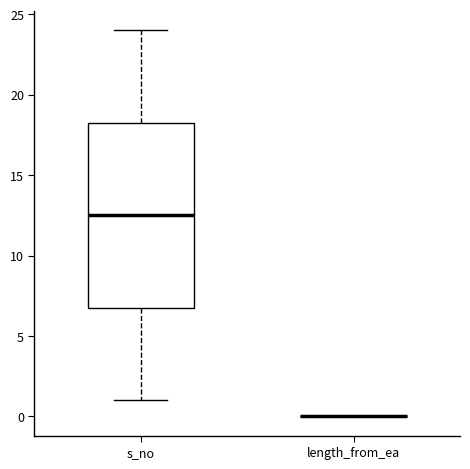

Which box is the tallest, from its lower edge to its upper edge?

s_no